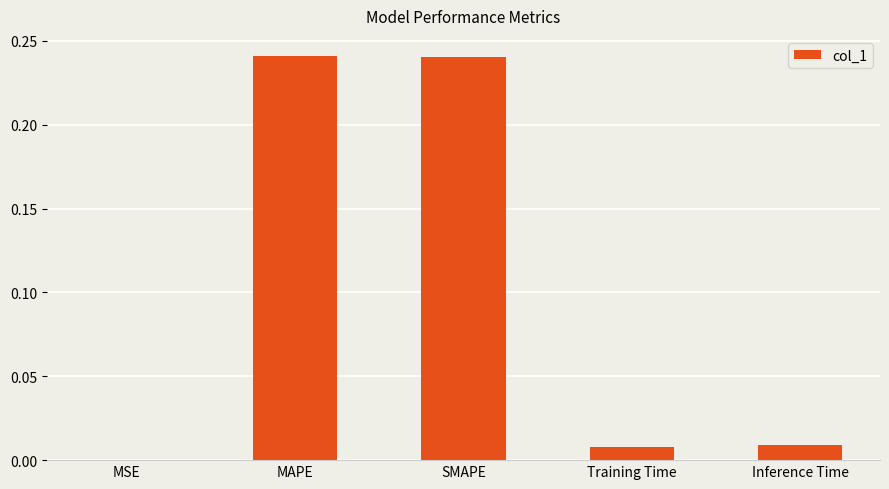

Is it true that the value at MSE is 0.0?

True